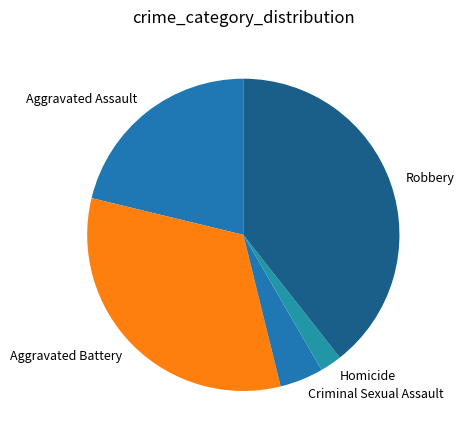

Rank the categories by value from highest to lowest.

Robbery, Aggravated Battery, Aggravated Assault, Criminal Sexual Assault, Homicide